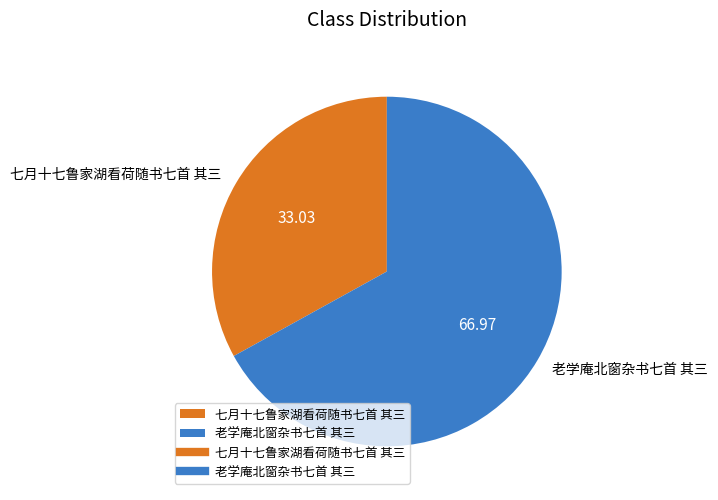

How many segments does this pie chart have?

2